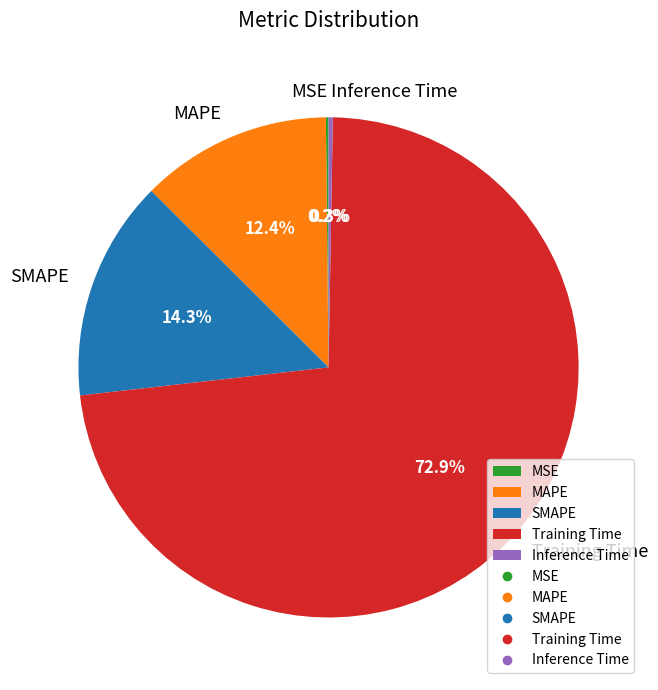

What percentage is NOT represented by MAPE?

87.6%